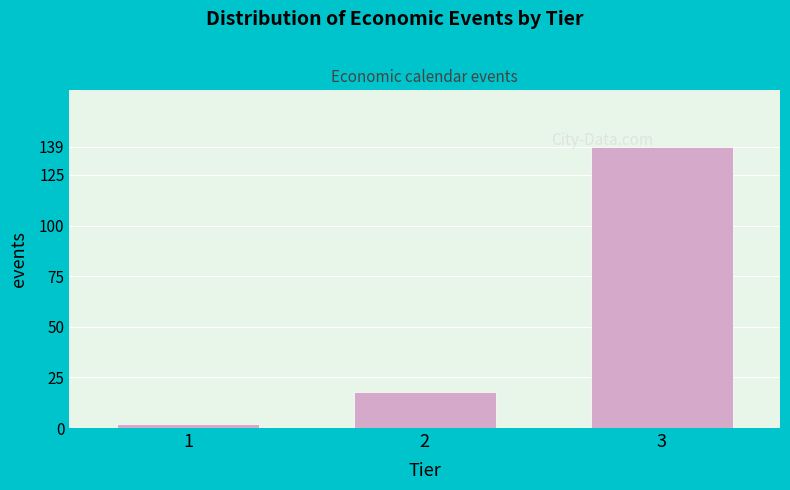

Reading left to right, what are all the values shown in this chart?

1=2	2=18	3=139